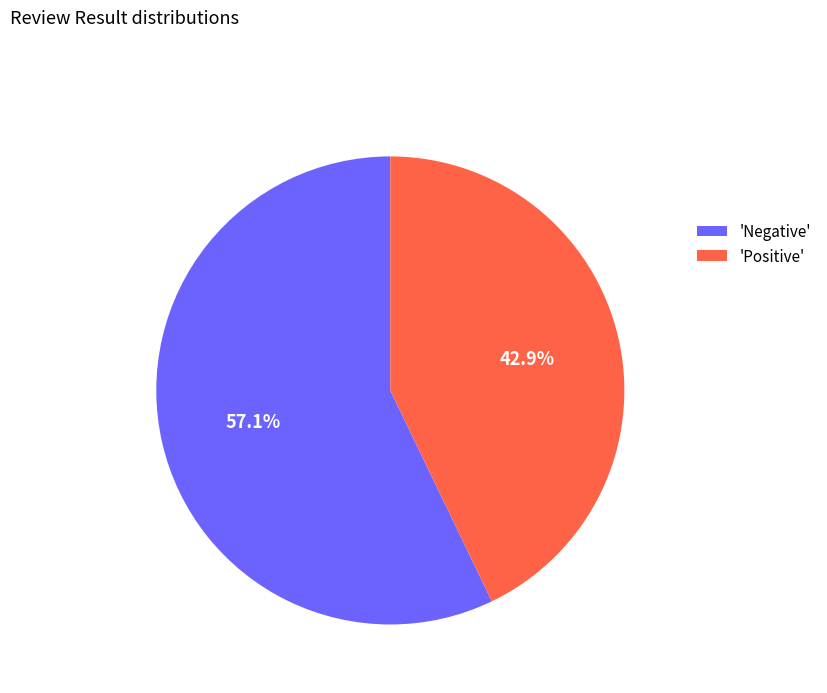

How many segments does this pie chart have?

2